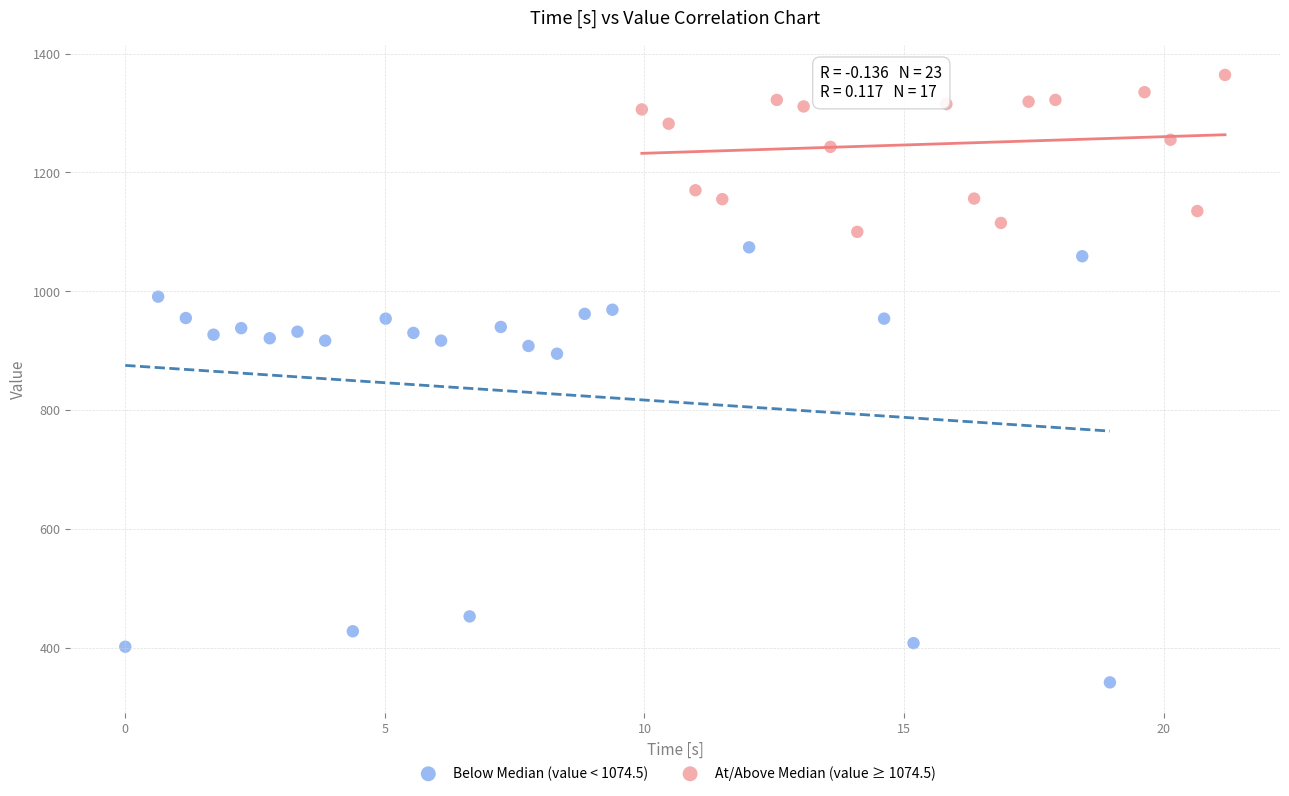

Which series has the widest spread of Y values?

Below Median (value < 1074.5)